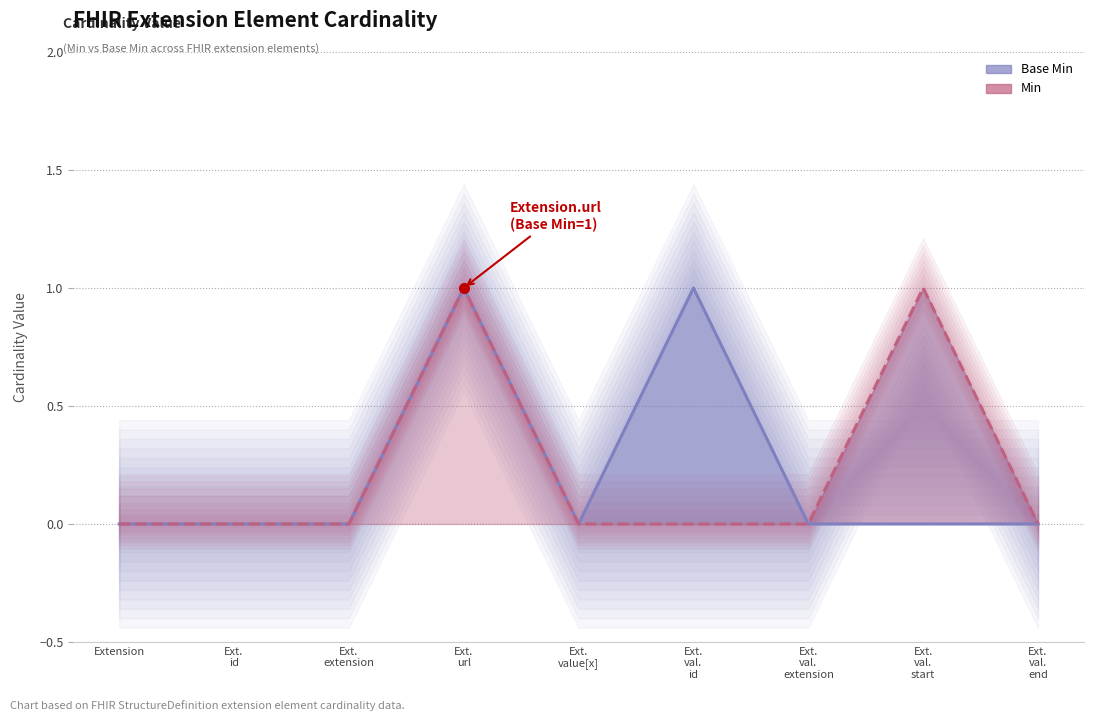

Which category has the lowest value in the Min series?

Extension